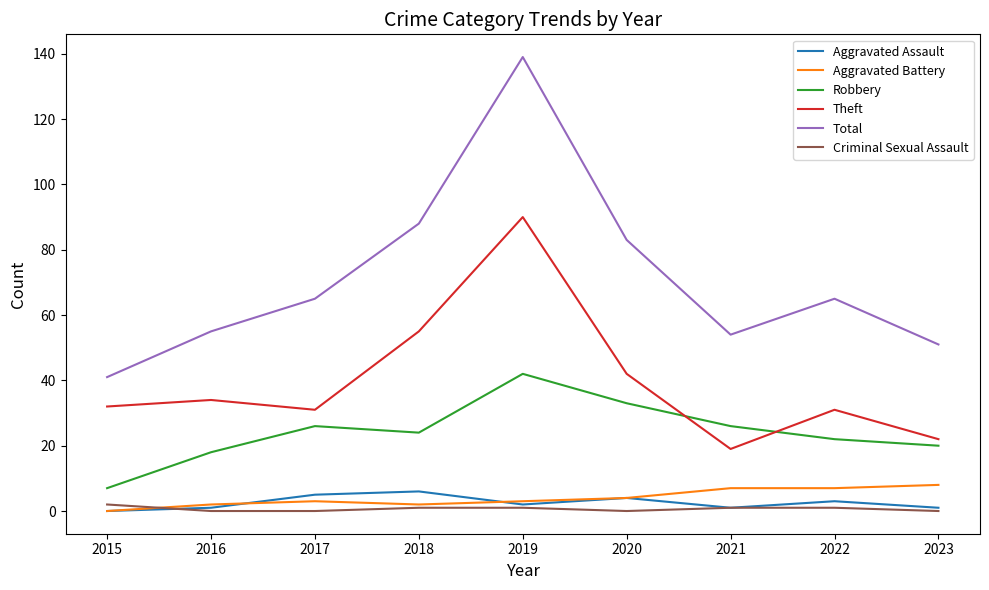

At which label does Theft reach its peak?

2019